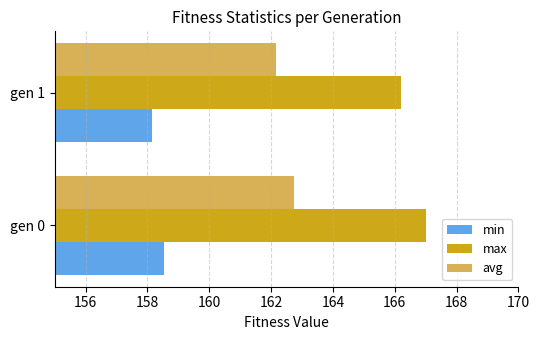

What is the sum of the max values at gen 1 and gen 0?

333.2